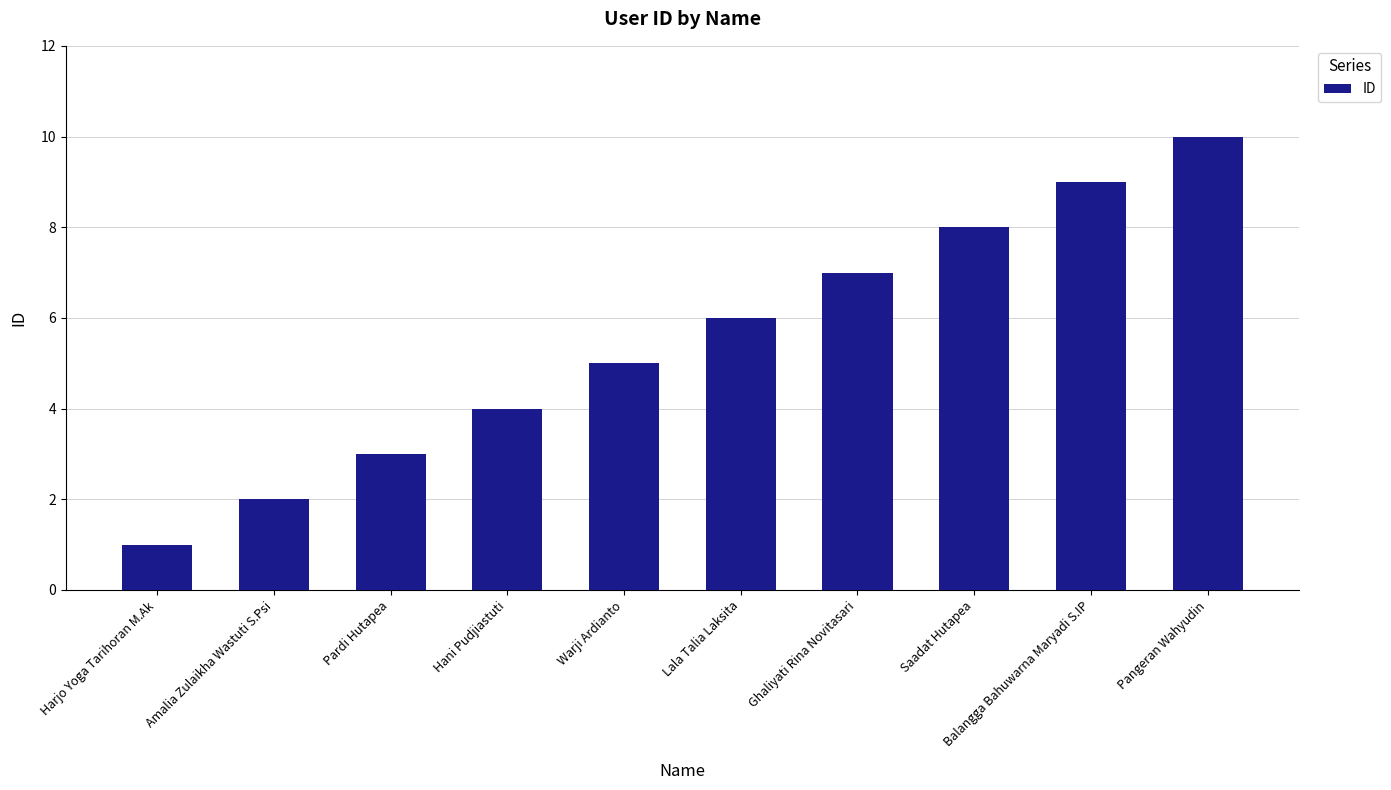

What is the difference between the values at Hani Pudjiastuti and Warji Ardianto?

1